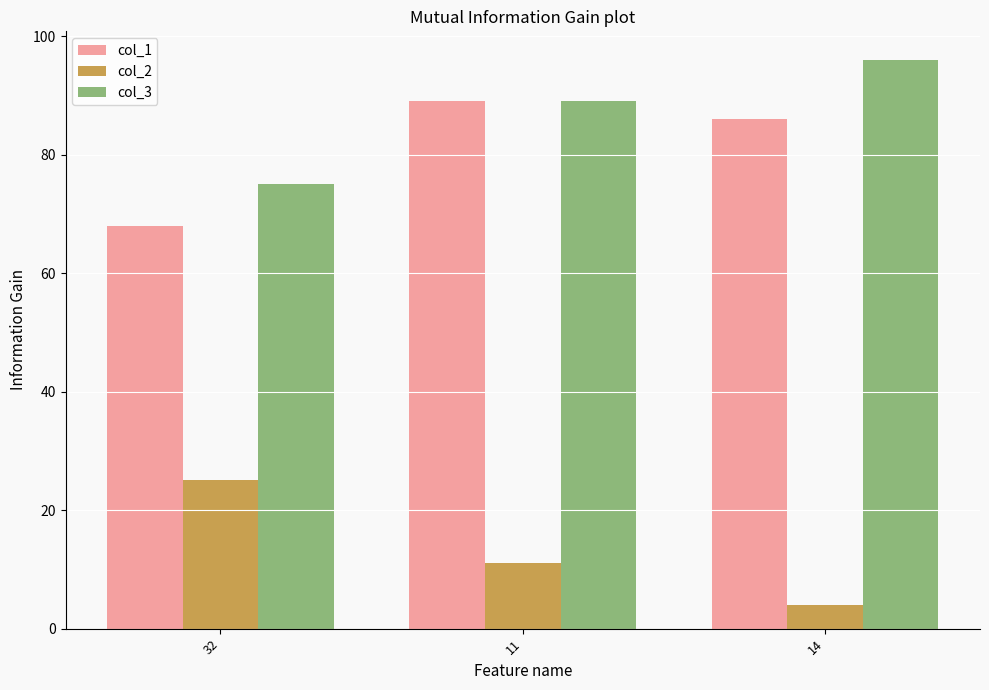

Where is col_3 nearest to the value 85?

11